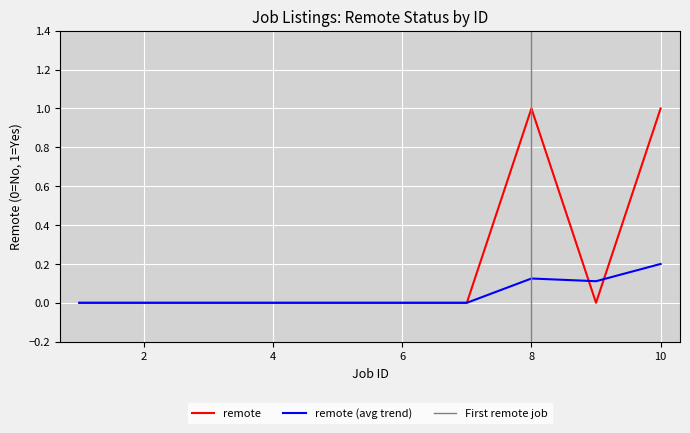

True or false: the data shows 0 at 7.

True